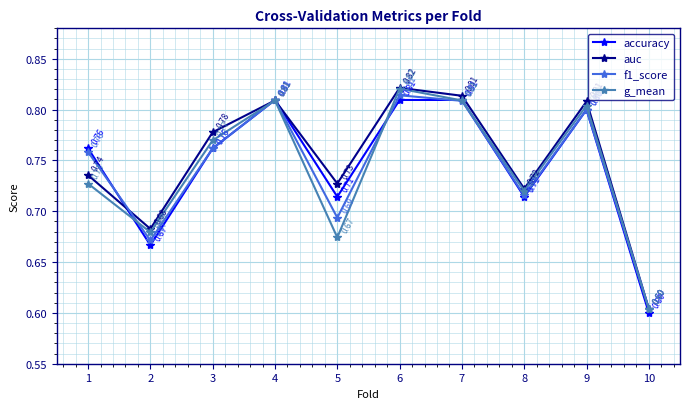

How many categories are shown in the chart?

10